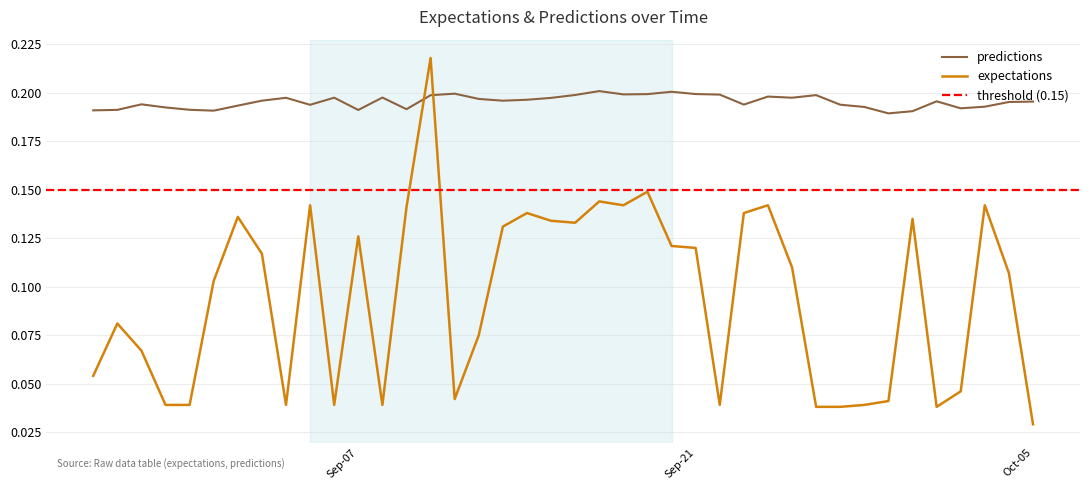

True or false: predictions has more than 0 interior local peaks.

True